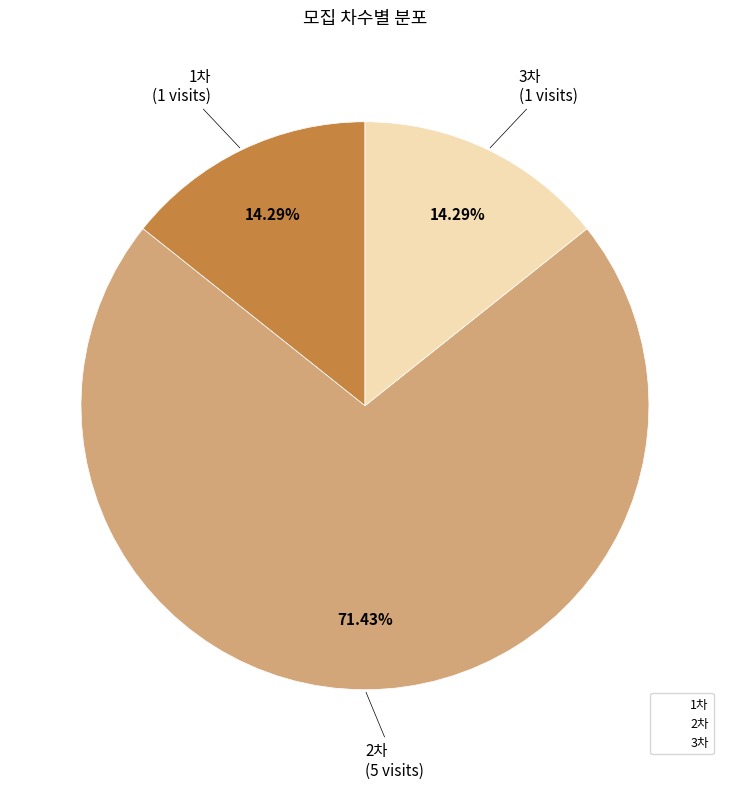

Approximately how many times larger is the value at 1차 compared to 3차?

1.0